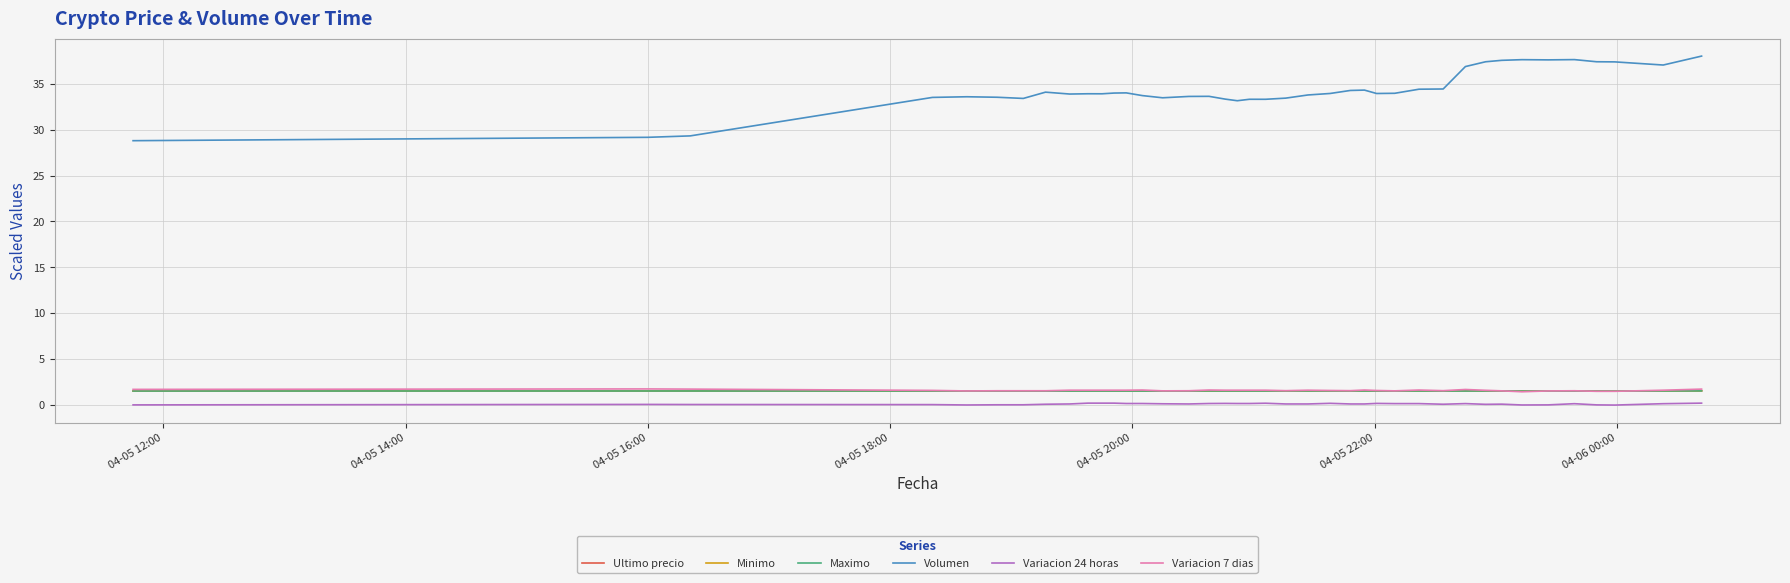

What are all the series names shown in the legend?

Ultimo precio, Minimo, Maximo, Volumen, Variacion 24 horas, Variacion 7 dias